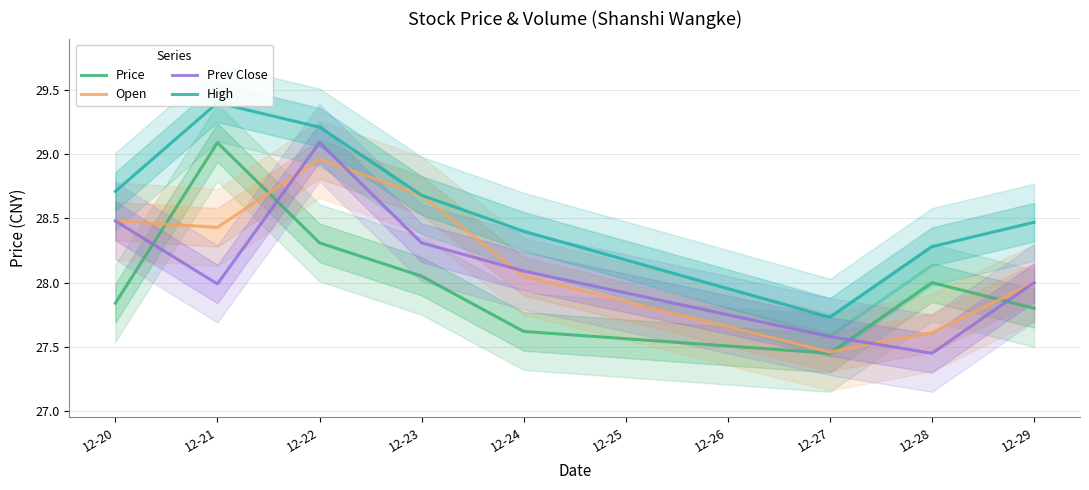

How many times do Price and Prev Close cross each other?

4